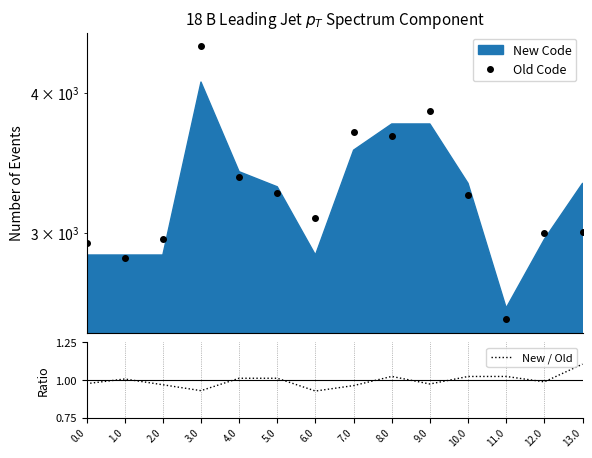

At which label is Old Code closest to 3455?

4.0